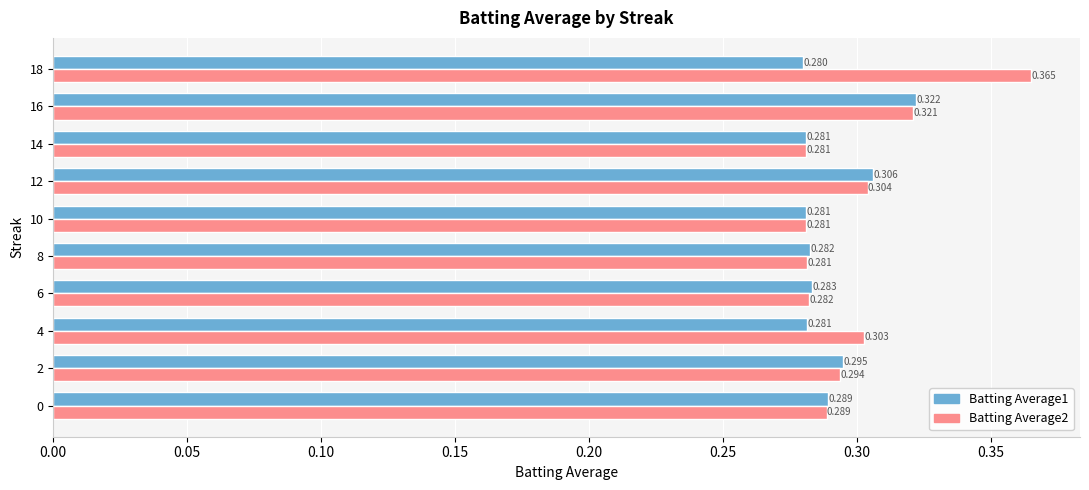

Is the value of Batting Average1 at 10 greater than the value of Batting Average2 at 6?

No